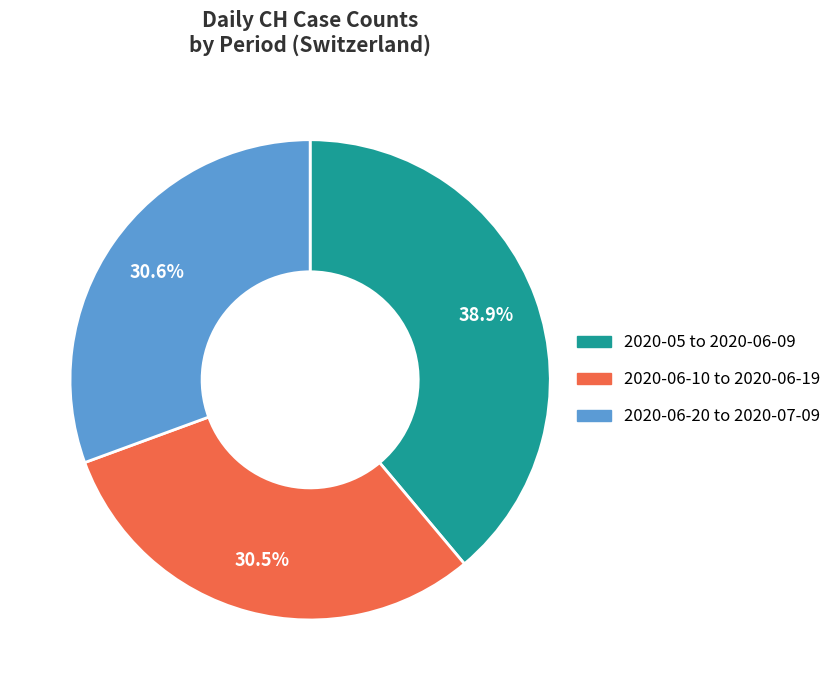

Is there any slice that represents more than half of the pie?

No